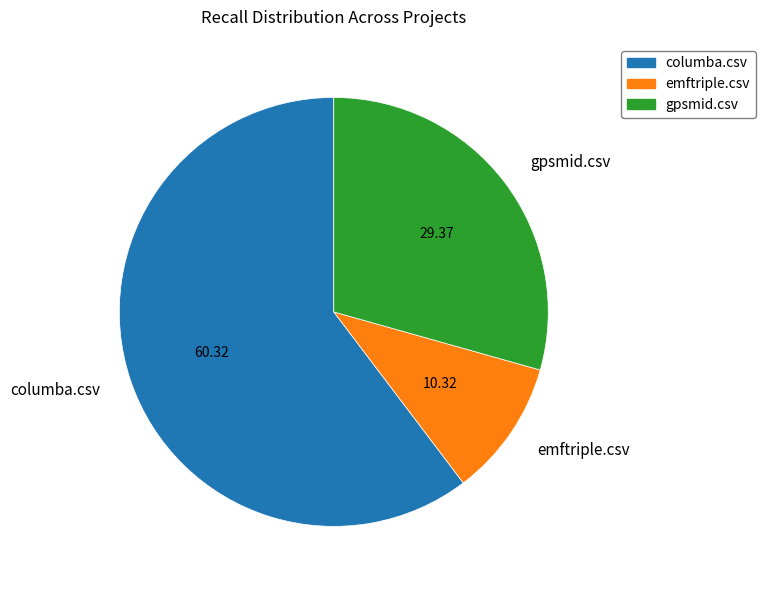

What is the majority slice?

columba.csv